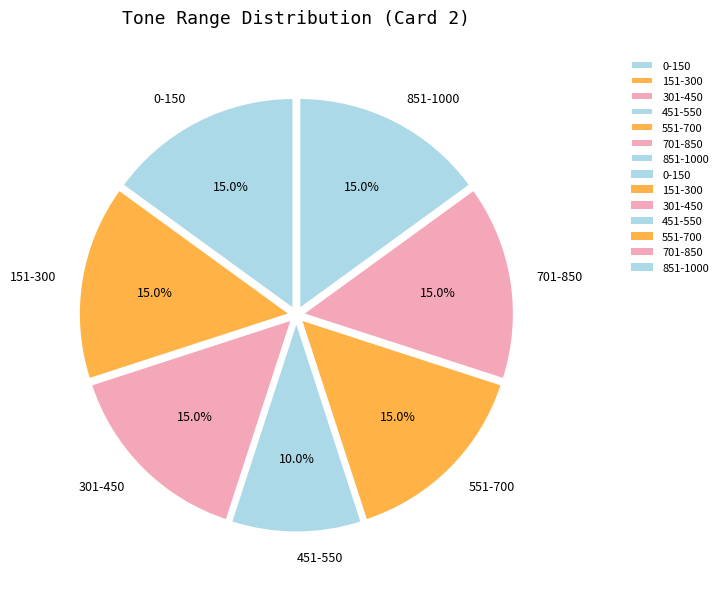

To the nearest percent, what portion does 151-300 represent?

15%